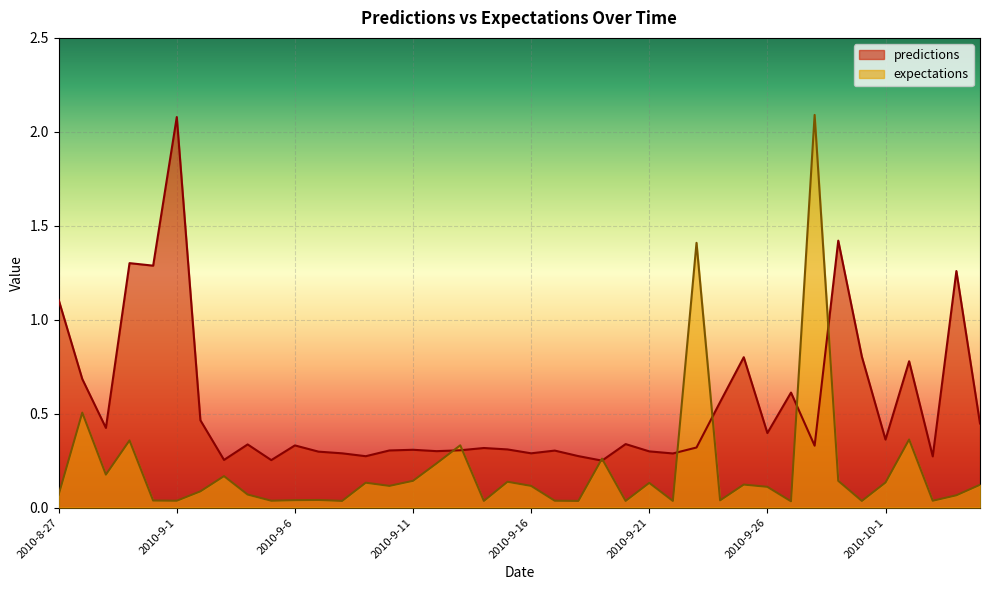

How many times do expectations and predictions cross each other?

8